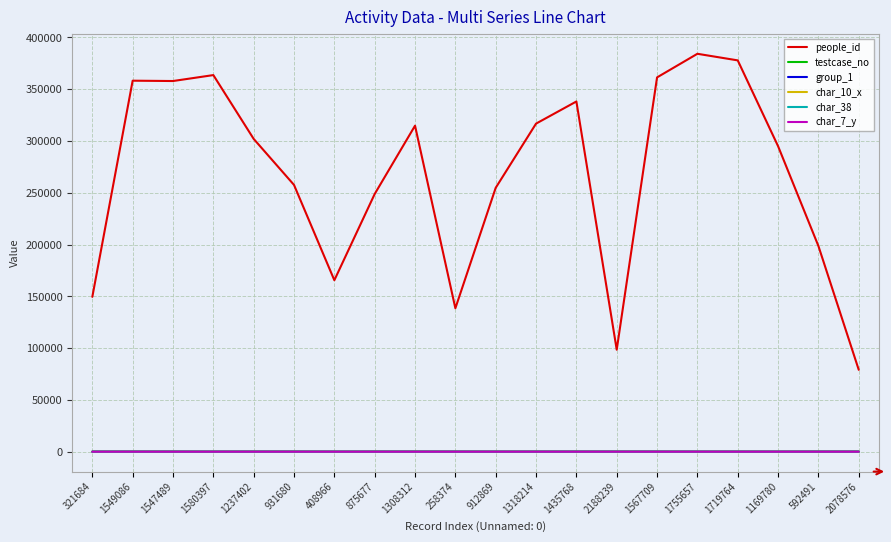

How many lines are shown in the chart?

6